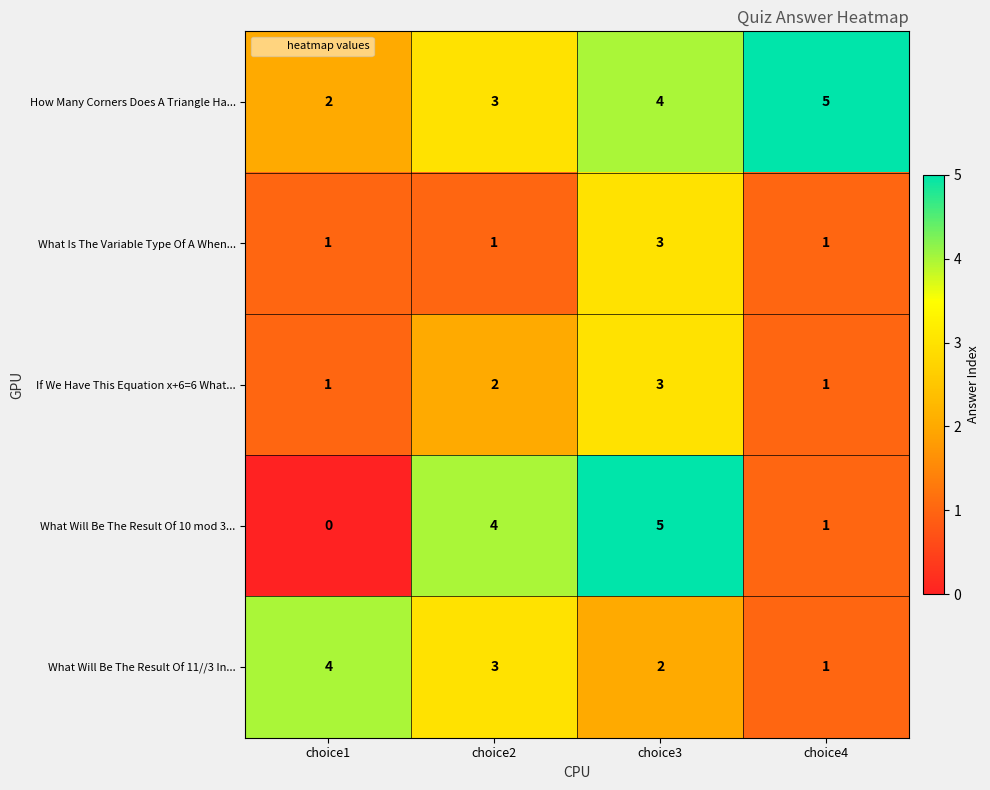

What value does the What Is The Variable Type Of A When... series have at choice3?

3